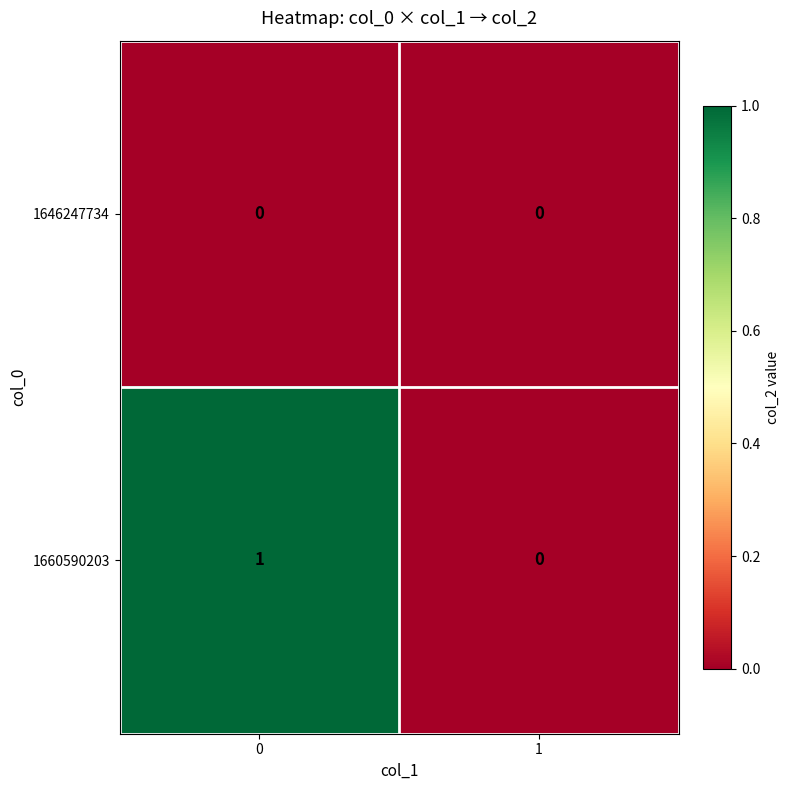

Rank the series by their maximum value, from lowest to highest.

1646247734, 1660590203